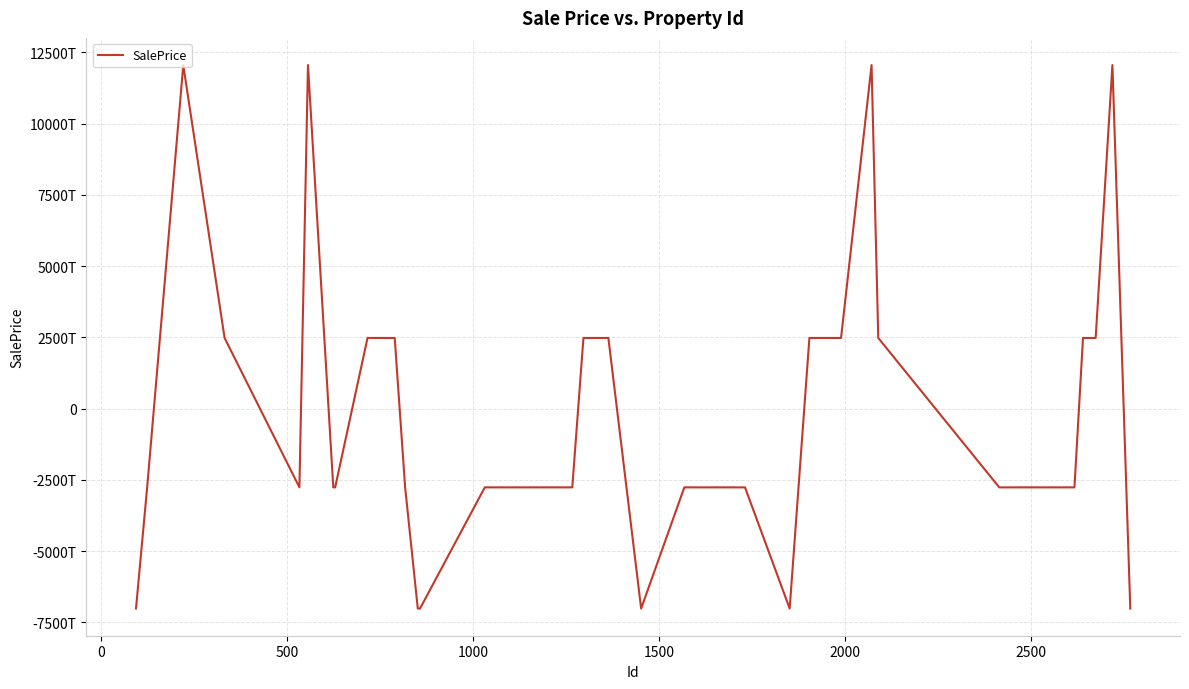

Does the chart display data point markers on the line(s)?

No